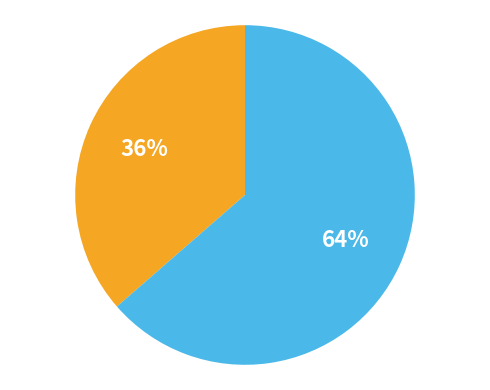

Is there a majority slice in this chart?

Yes